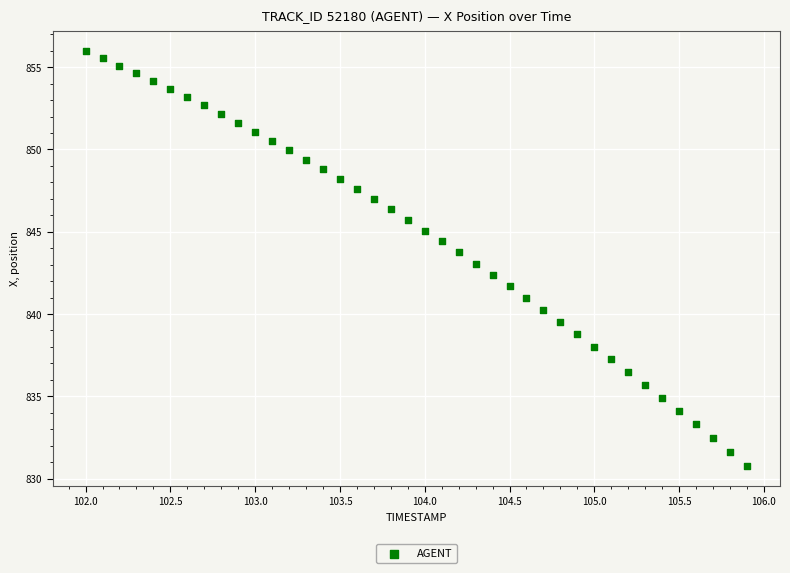

What is the range of Y values (max minus min)?

25.2